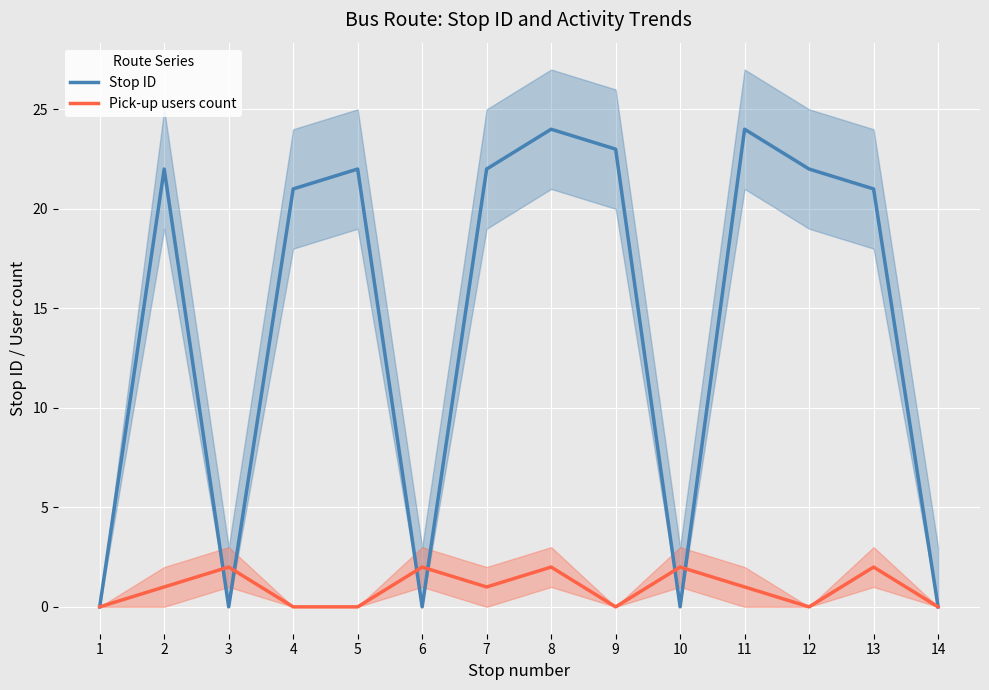

Count the Pick-up users count values in the range 0 to 2.

14